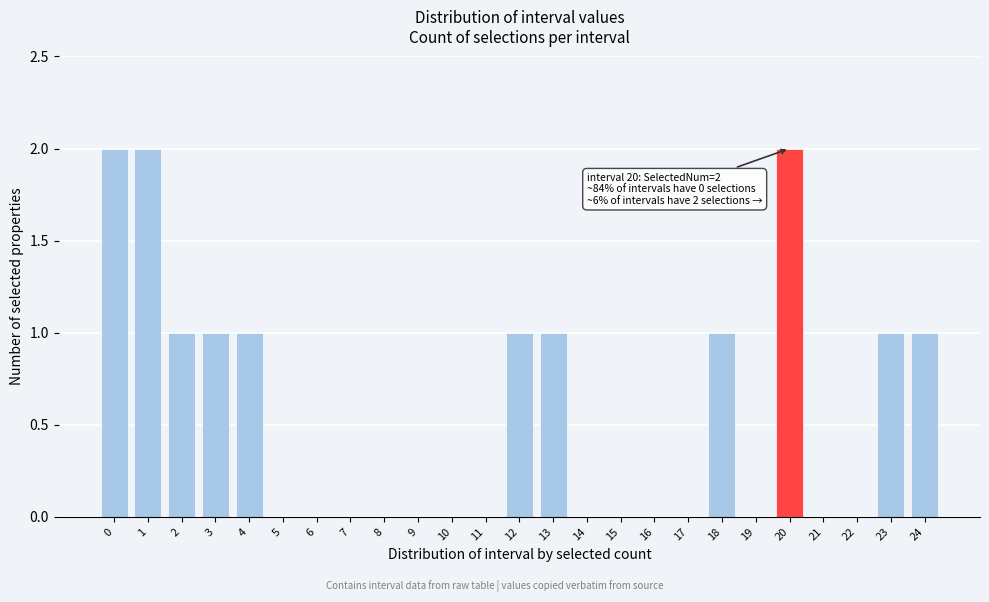

Reading right to left, list all the values displayed in this chart.

24=1	23=1	22=0	21=0	20=2	19=0	18=1	17=0	16=0	15=0	14=0	13=1	12=1	11=0	10=0	9=0	8=0	7=0	6=0	5=0	4=1	3=1	2=1	1=2	0=2